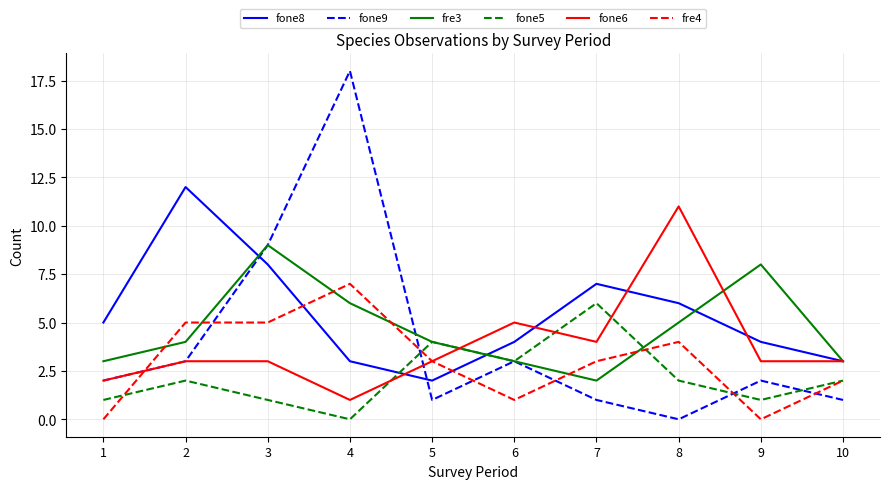

How many lines are shown in the chart?

6